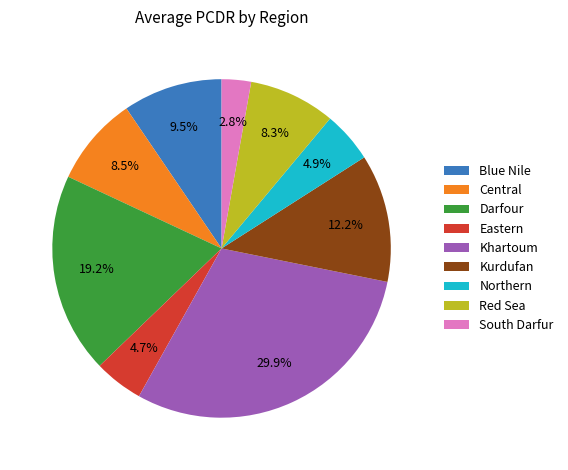

Combined, do Central and Kurdufan account for over 50%?

No